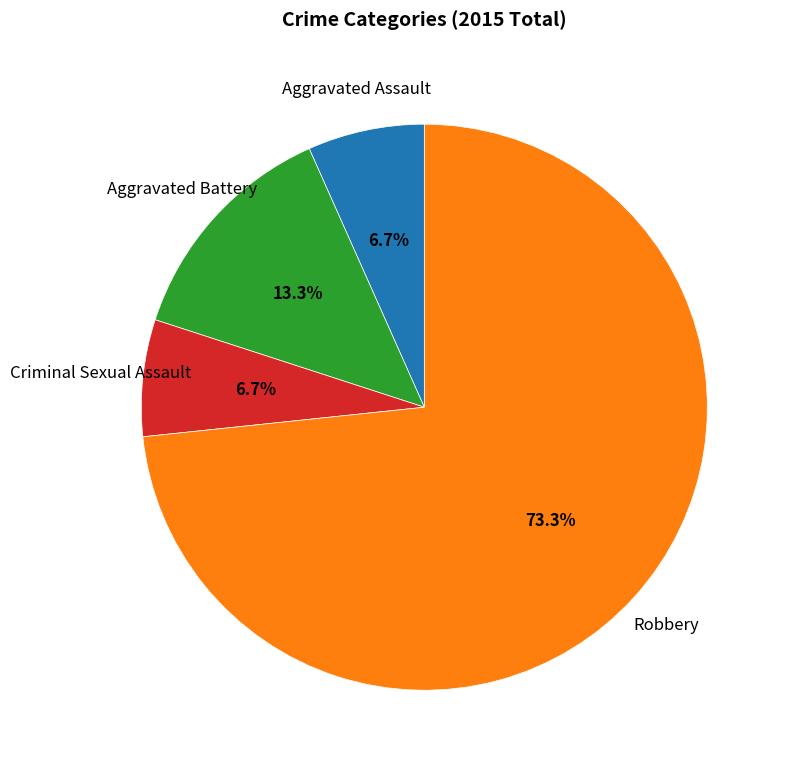

To the nearest percent, what is the combined percentage of Robbery and Criminal Sexual Assault?

80%